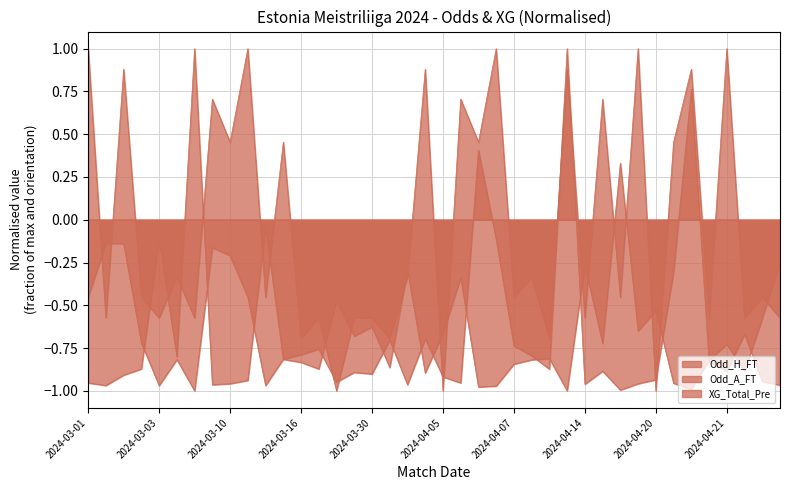

What is the minimum value shown in the chart?

-1.0